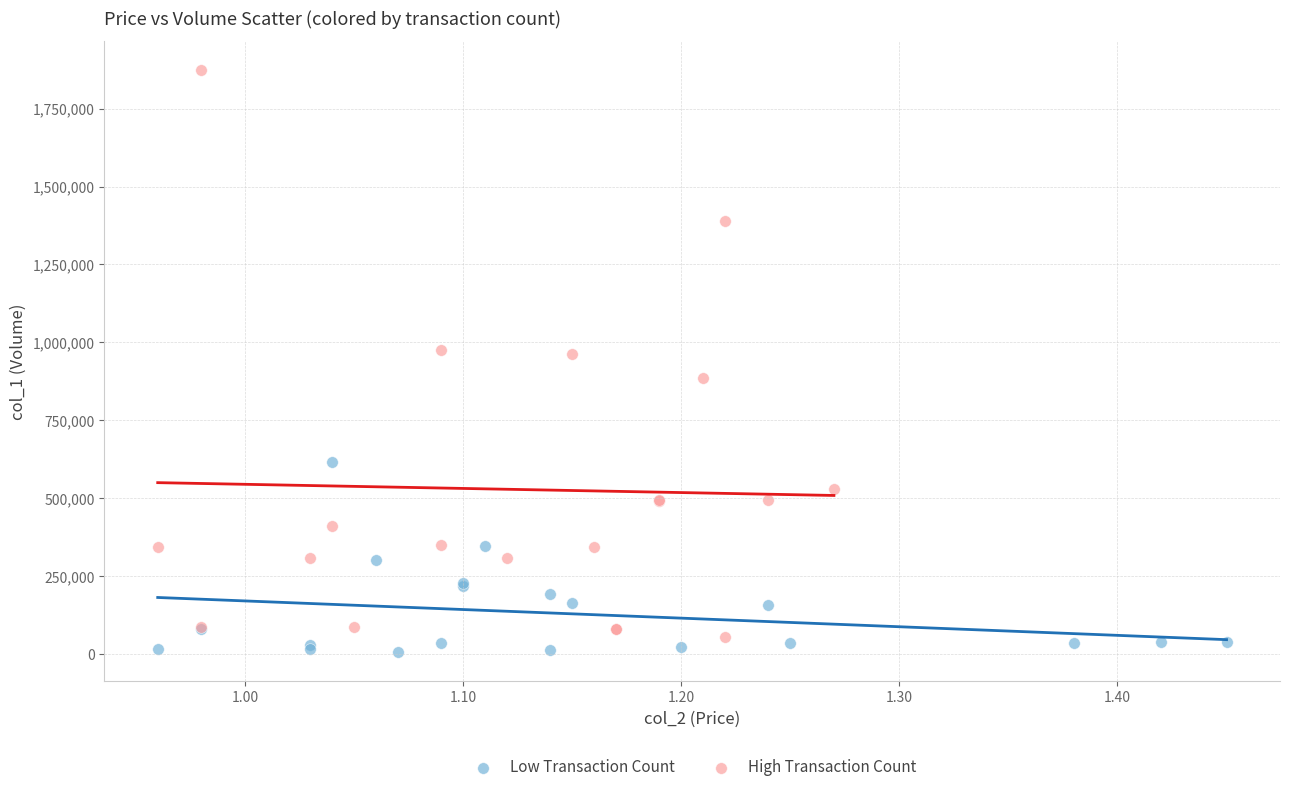

Which series reaches the minimum Y coordinate?

Low Transaction Count